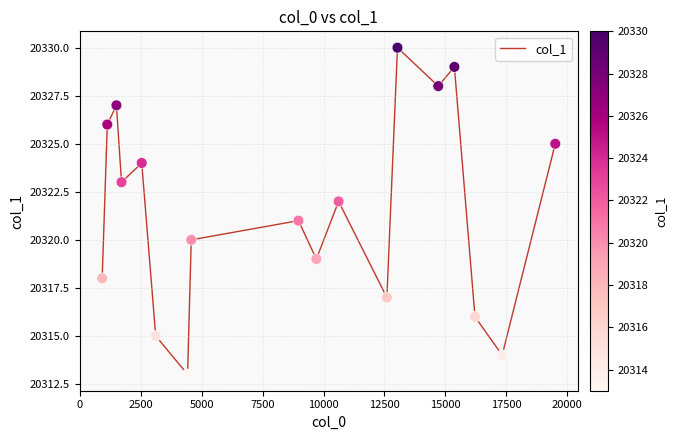

What is the smallest value displayed?

20313